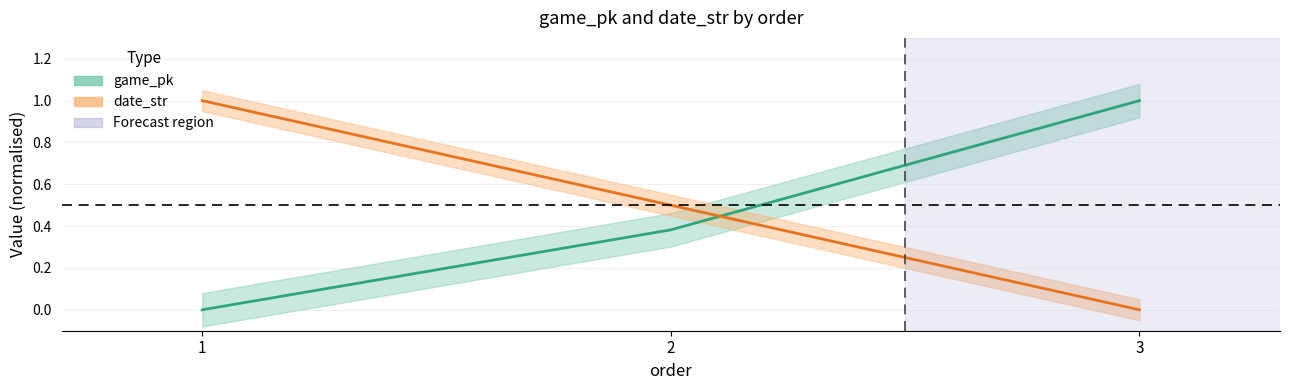

Count the number of categories in the chart.

3